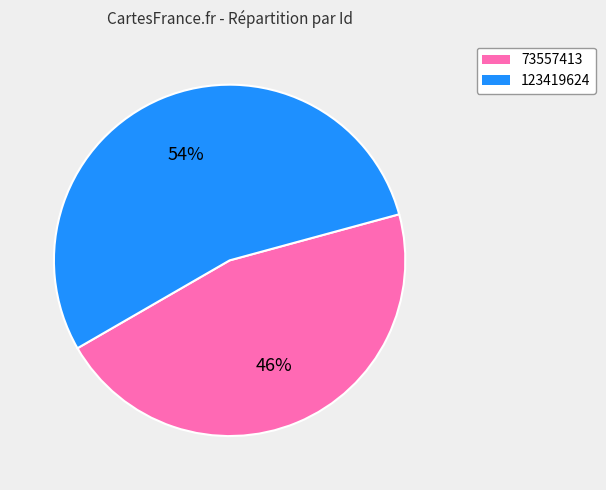

To the nearest percent, what is the combined percentage of 123419624 and 73557413?

100%